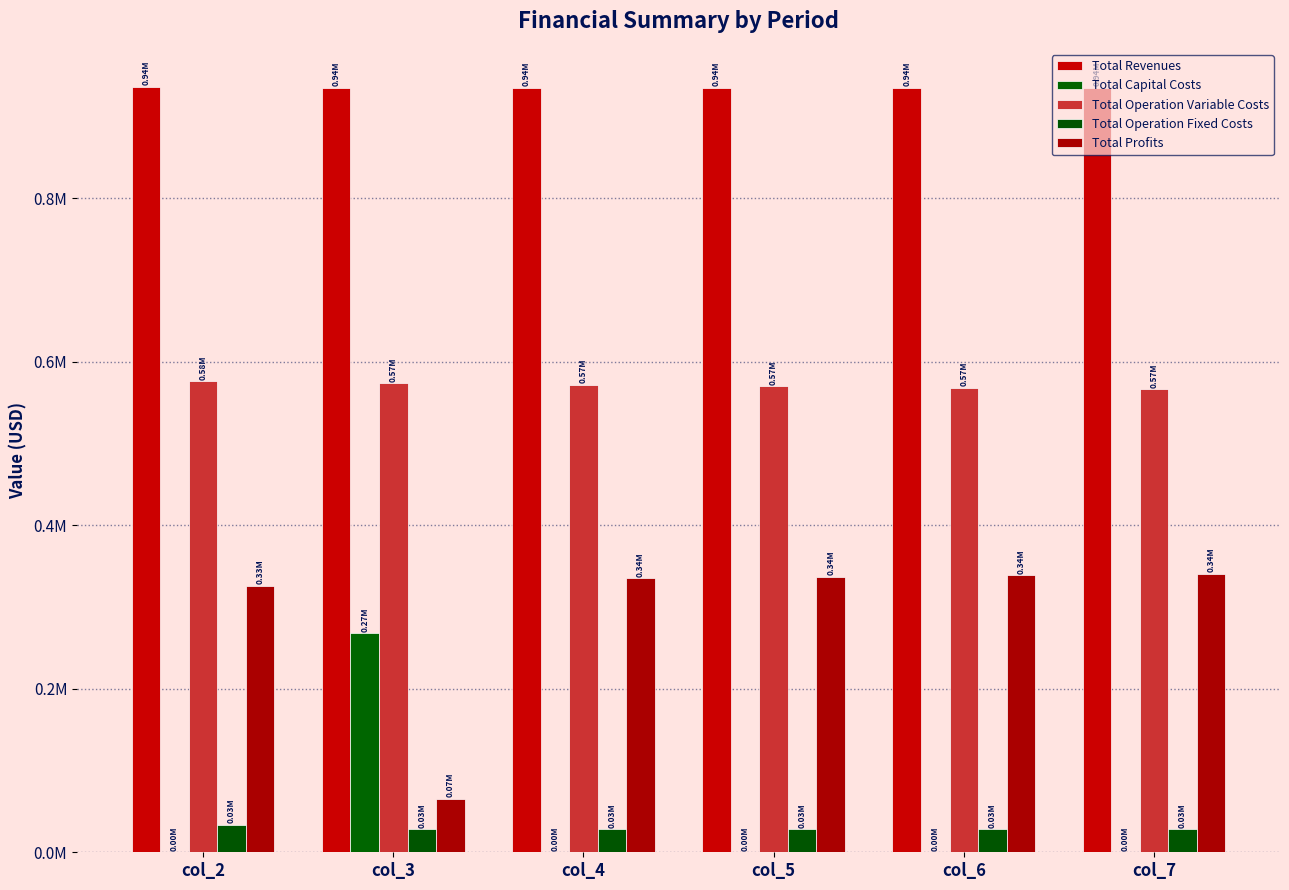

Reading left to right, list all the values displayed in this chart.

Total Revenues: col_2=935853.0	col_3=935168.6	col_4=935168.6	col_5=935168.6	col_6=935168.6	col_7=935168.6
Total Capital Costs: col_2=0.0	col_3=268000.0	col_4=0.0	col_5=0.0	col_6=0.0	col_7=0.0
Total Operation Variable Costs: col_2=575960.2	col_3=573724.4	col_4=571907.4	col_5=570087.9	col_6=568265.9	col_7=566441.3
Total Operation Fixed Costs: col_2=33627.6	col_3=28163.1	col_4=28163.1	col_5=28163.1	col_6=28163.1	col_7=28163.1
Total Profits: col_2=326265.3	col_3=65281.1	col_4=335098.0	col_5=336917.5	col_6=338739.6	col_7=340564.1